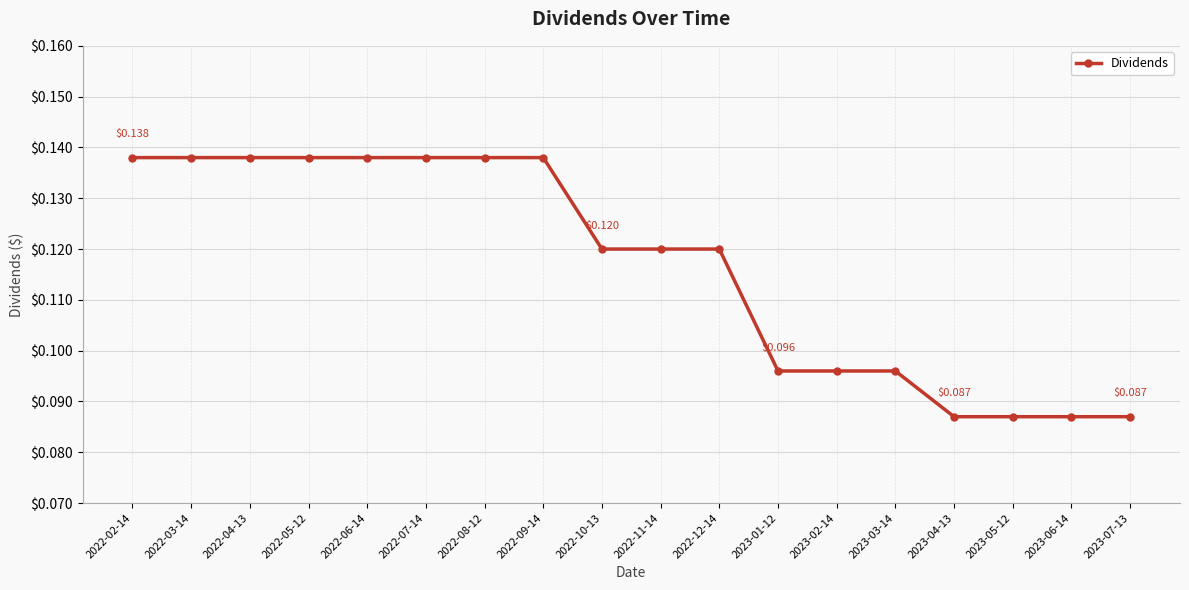

Between 2023-03-14 and 2022-04-13, which is larger?

2022-04-13